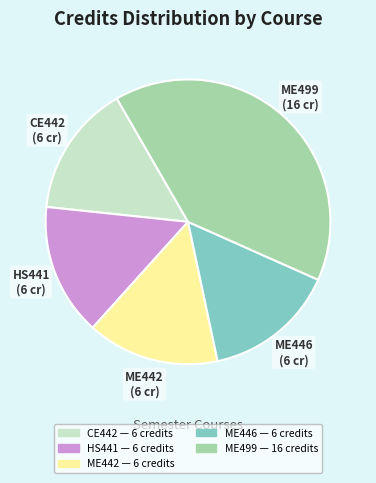

Does ME499 account for over 50% of the chart?

No